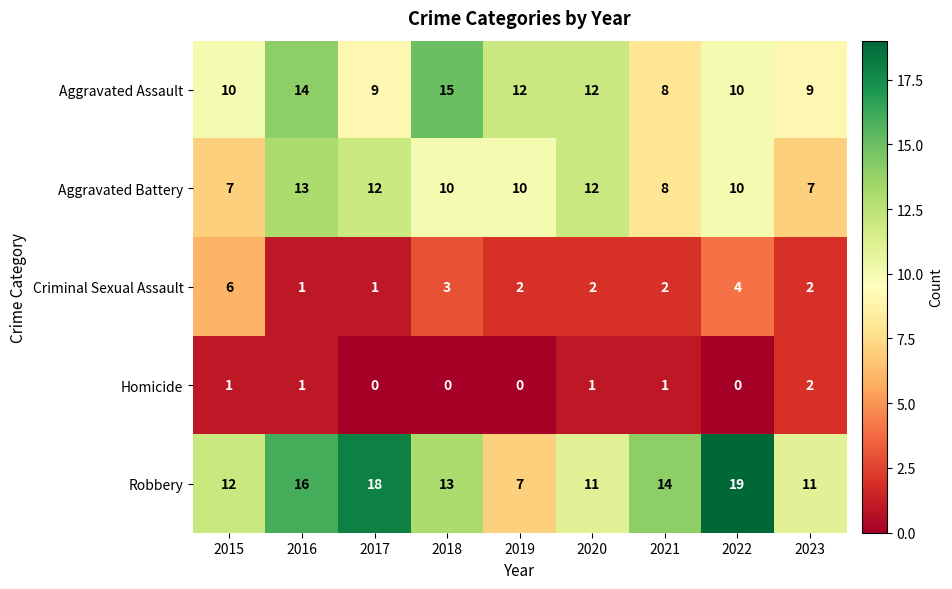

Is the value of Robbery at 2016 greater than the value of Criminal Sexual Assault at 2021?

Yes